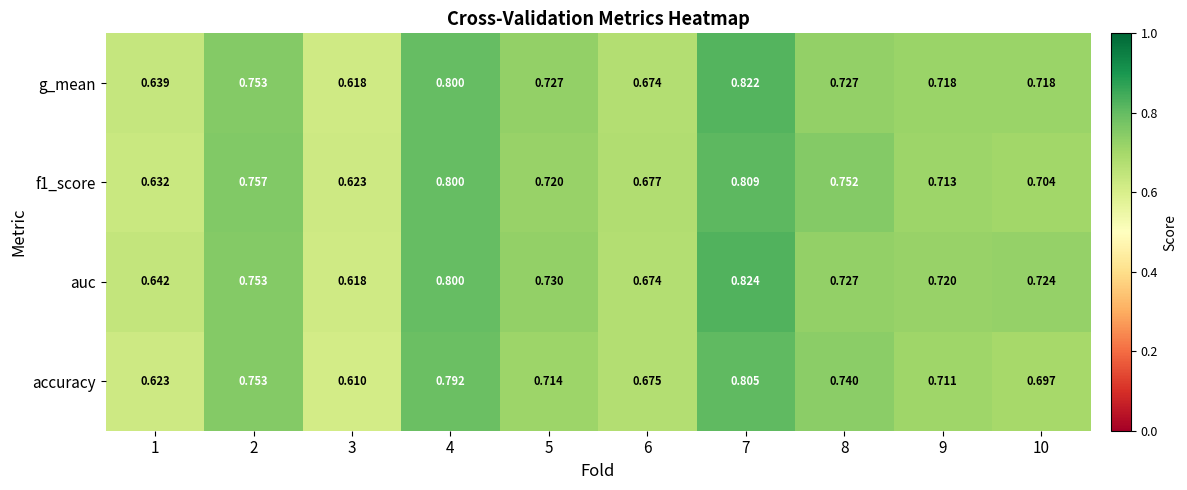

Which series has the widest spread of values?

auc